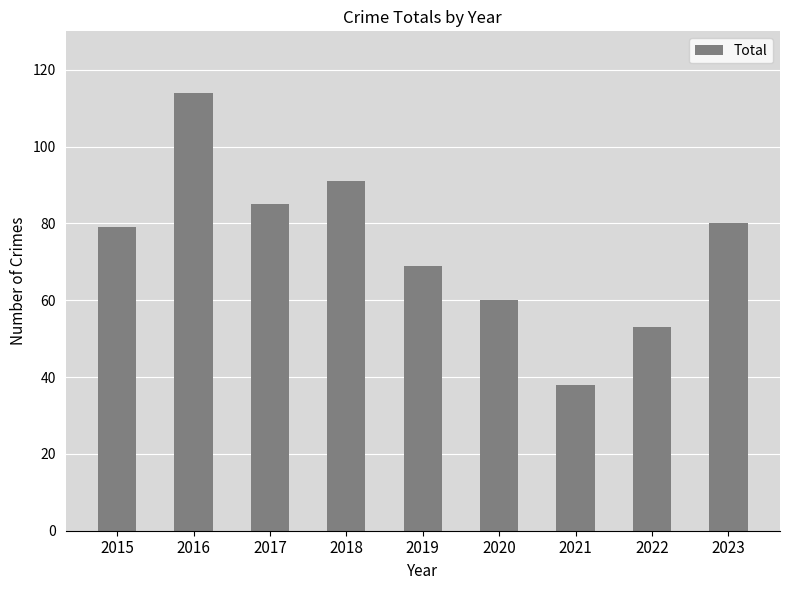

Which label corresponds to the largest value in the chart?

2016